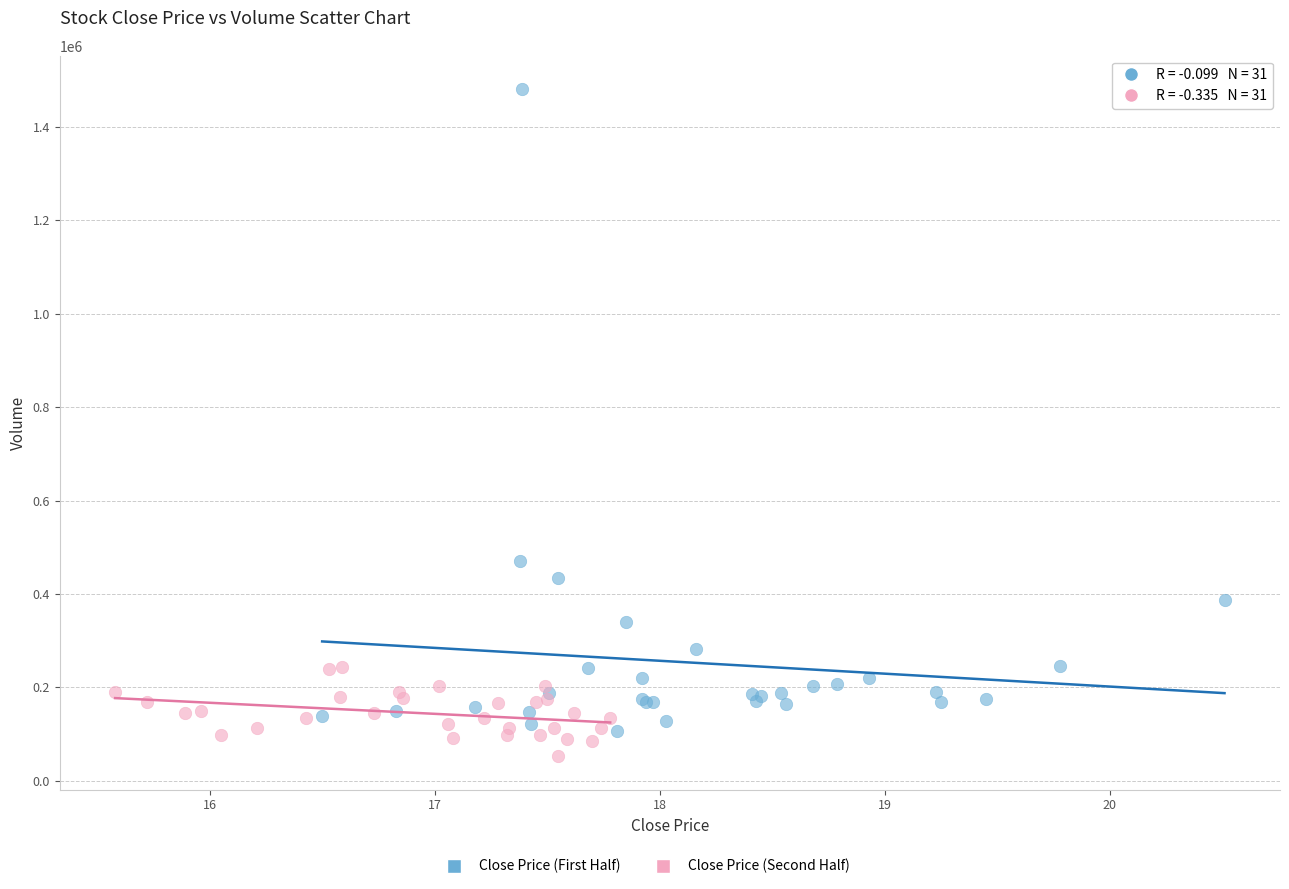

Which series has the widest spread of Y values?

Close Price (First Half)